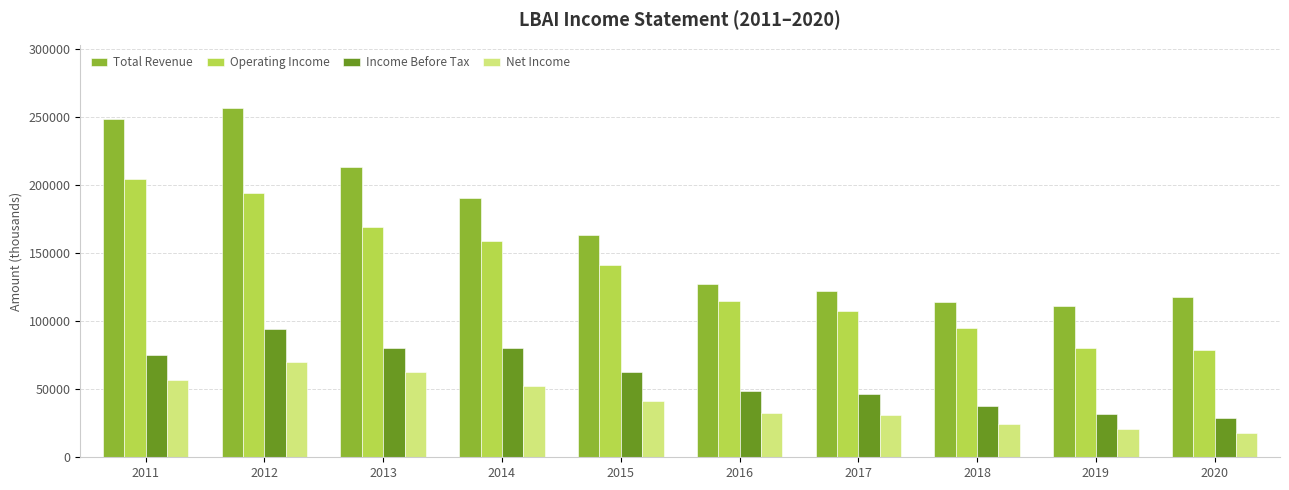

Which series has the largest range (max minus min)?

Total Revenue